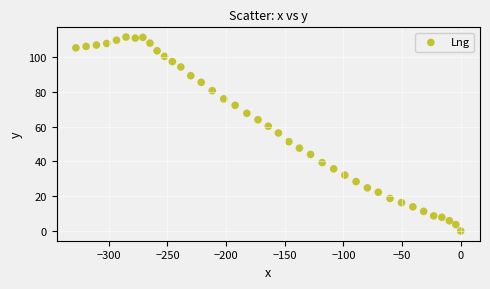

What Y value in the scatter plot is closest to 55?

56.3